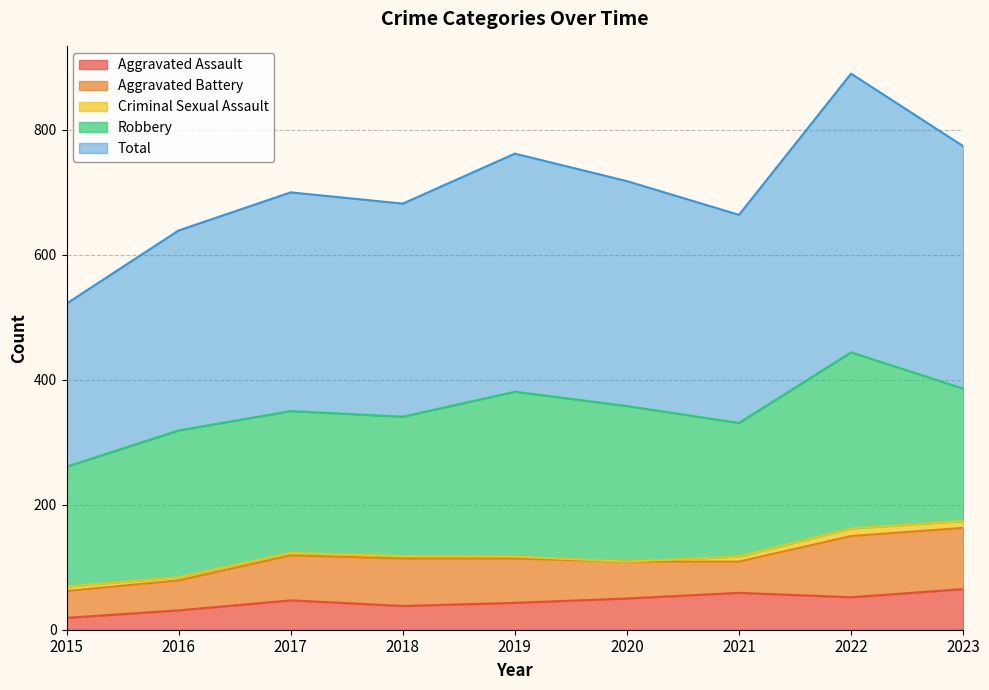

Reading left to right, what are all the values shown in this chart?

Aggravated Assault: 2015=19	2016=31	2017=47	2018=38	2019=43	2020=50	2021=59	2022=52	2023=65
Aggravated Battery: 2015=43	2016=48	2017=72	2018=76	2019=71	2020=59	2021=50	2022=98	2023=98
Criminal Sexual Assault: 2015=7	2016=5	2017=4	2018=4	2019=3	2020=0	2021=8	2022=12	2023=11
Robbery: 2015=192	2016=235	2017=227	2018=223	2019=264	2020=249	2021=214	2022=282	2023=212
Total: 2015=261	2016=320	2017=350	2018=341	2019=381	2020=360	2021=333	2022=446	2023=388